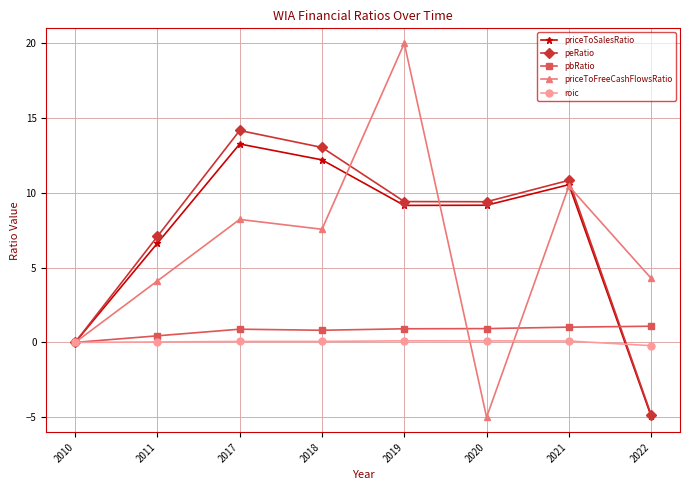

At which category is the sum across all series the highest?

2019